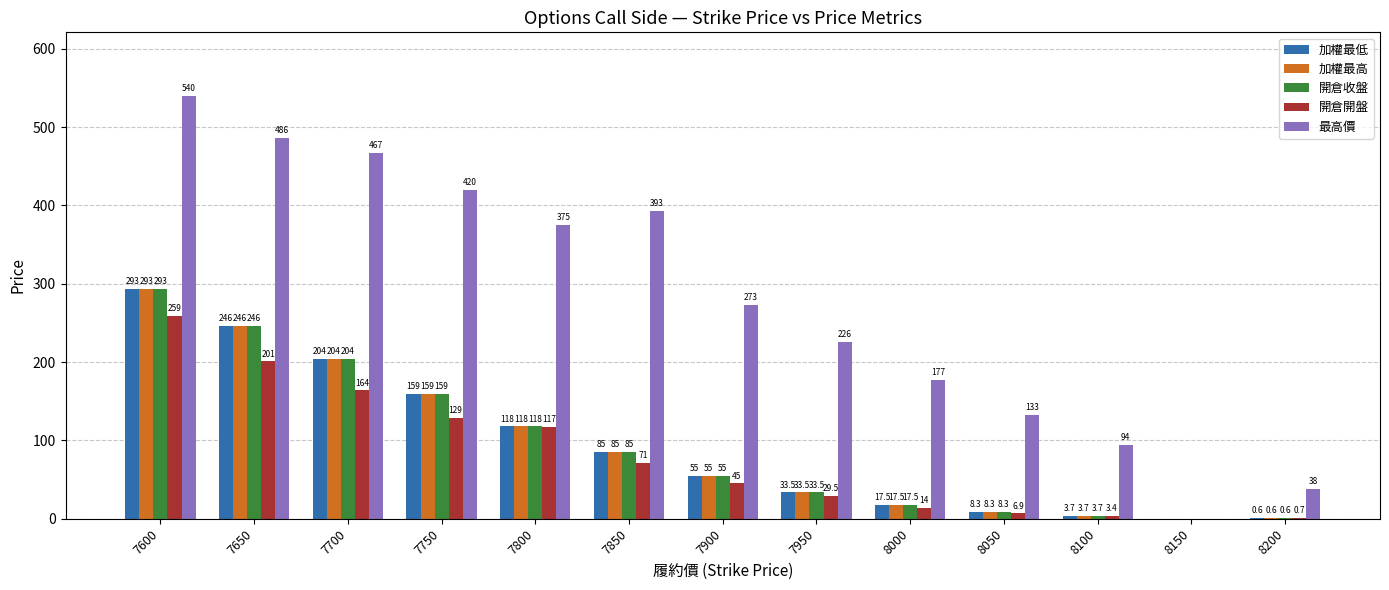

Reading left to right, list all the values displayed in this chart.

加權最低: 293.0	246.0	204.0	159.0	118.0	85.0	55.0	33.5	17.5	8.3	3.7	0.0	0.6
加權最高: 293.0	246.0	204.0	159.0	118.0	85.0	55.0	33.5	17.5	8.3	3.7	0.0	0.6
開倉收盤: 293.0	246.0	204.0	159.0	118.0	85.0	55.0	33.5	17.5	8.3	3.7	0.0	0.6
開倉開盤: 259.0	201.0	164.0	129.0	117.0	71.0	45.0	29.5	14.0	6.9	3.4	0.0	0.7
最高價: 540.0	486.0	467.0	420.0	375.0	393.0	273.0	226.0	177.0	133.0	94.0	0.0	38.0